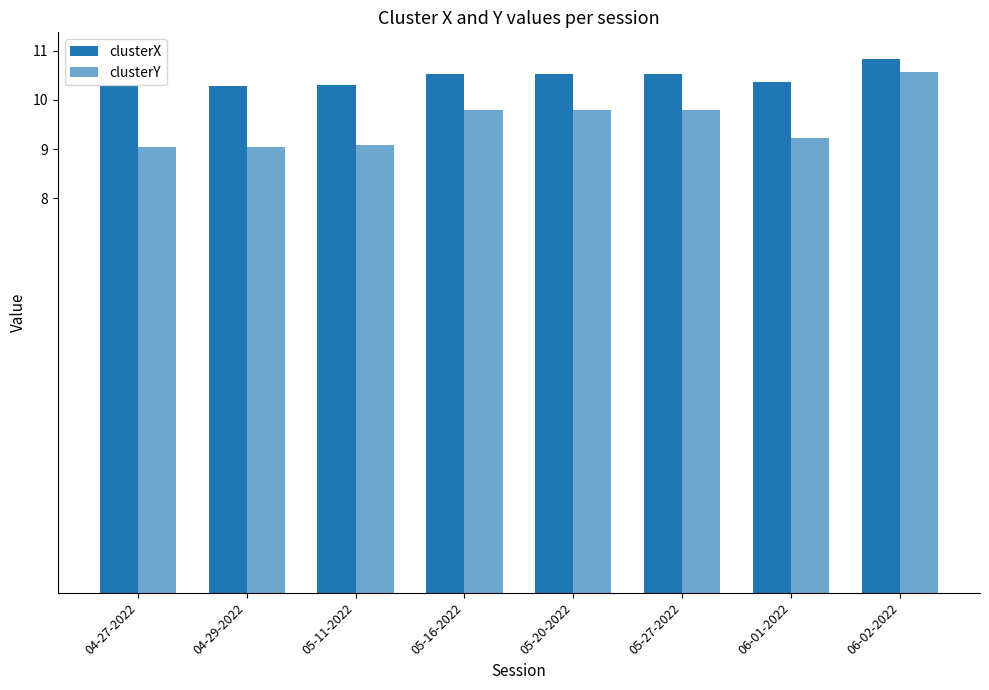

Rank the series by their maximum value, from lowest to highest.

clusterY, clusterX